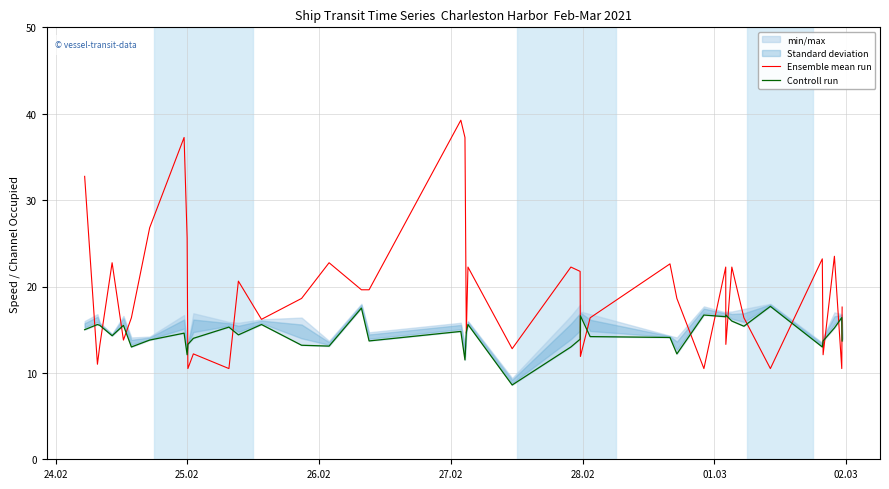

Reading left to right, extract all data points from this chart.

Ensemble mean run: 32.8	11.0	13.2	22.8	13.8	16.4	26.8	37.2	25.6	10.5	12.2	10.5	20.6	16.2	18.6	22.8	19.6	19.6	39.2	37.2	14.6	22.2	12.8	22.2	21.8	11.9	16.4	22.6	18.6	10.5	22.2	13.3	22.2	16.4	10.5	23.2	12.1	23.5	10.5	17.6
Controll run: 15.0	15.6	15.5	14.3	15.5	13.0	13.8	14.6	12.1	13.3	14.0	15.3	14.4	15.6	13.2	13.1	17.5	13.7	14.8	11.5	14.7	15.6	8.6	13.0	13.9	16.6	14.2	14.1	12.2	16.7	16.5	16.7	16.0	15.4	17.7	13.0	13.7	15.2	16.4	13.7